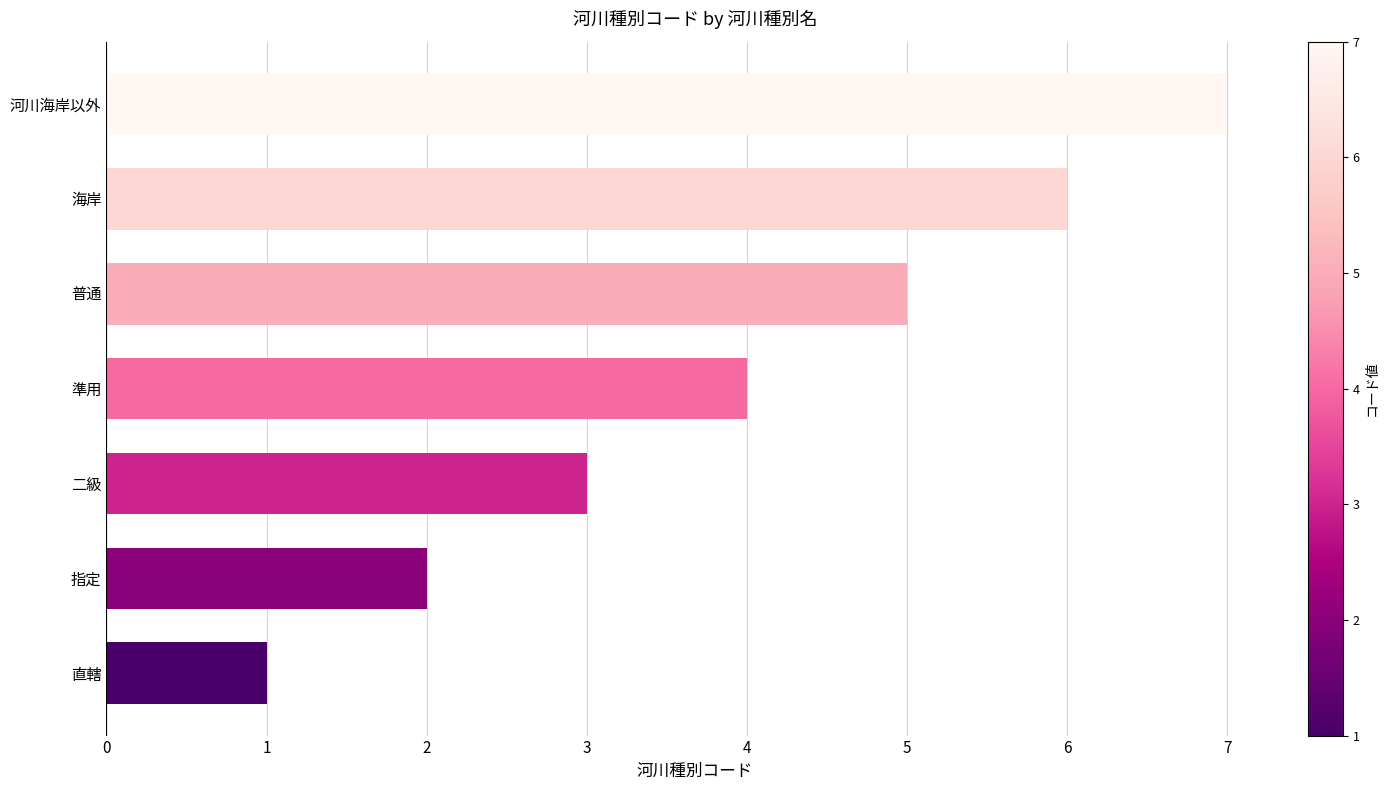

List the labels in order of value, smallest first.

直轄, 指定, 二級, 準用, 普通, 海岸, 河川海岸以外